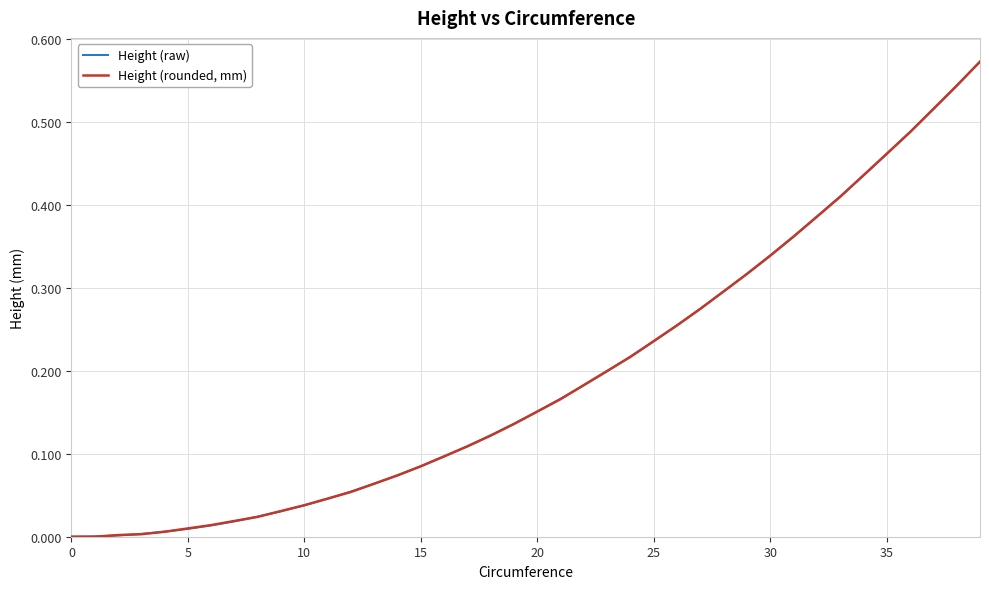

Rank the series by their average value, from highest to lowest.

Height (raw), Height (rounded, mm)